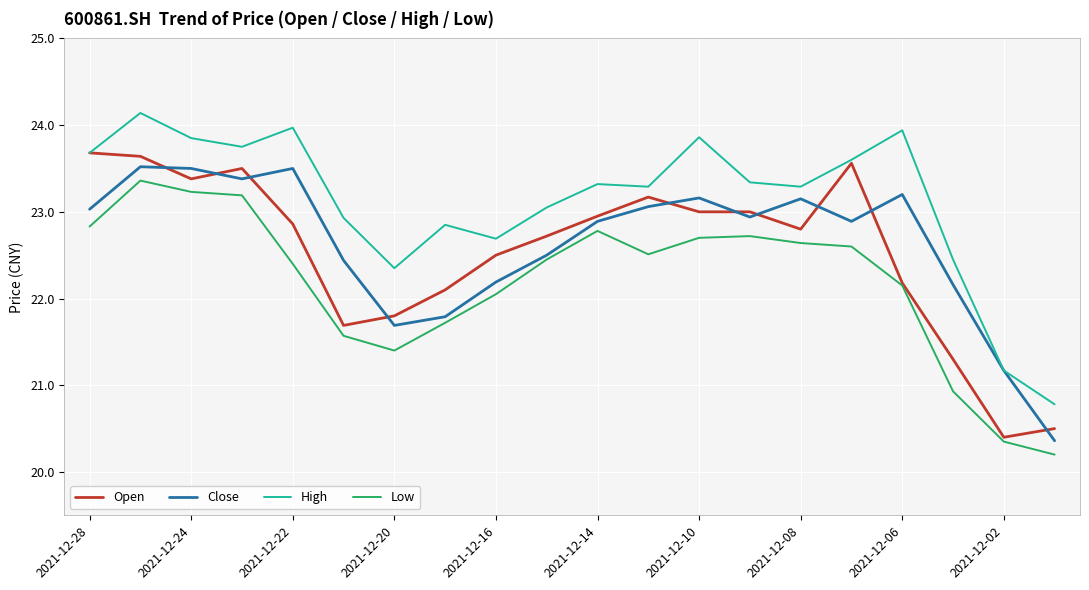

Count the number of categories in the chart.

20